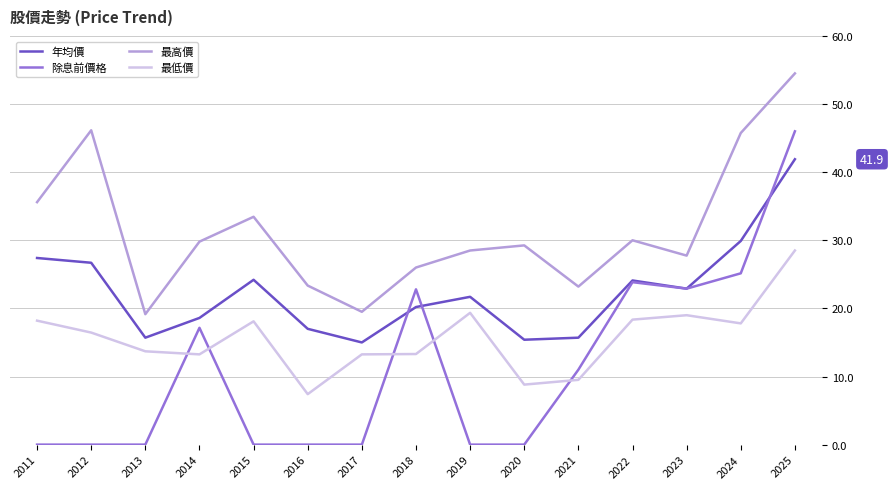

True or false: 除息前價格 and 最高價 intersect in this chart.

False